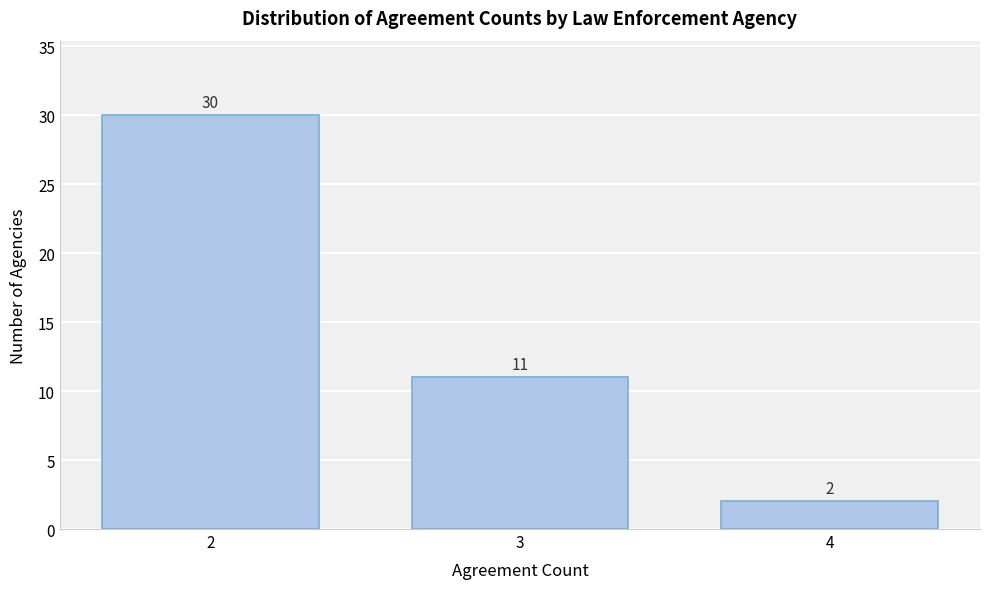

Over which range of the x-axis is the bar tallest?

1.5 to 2.5